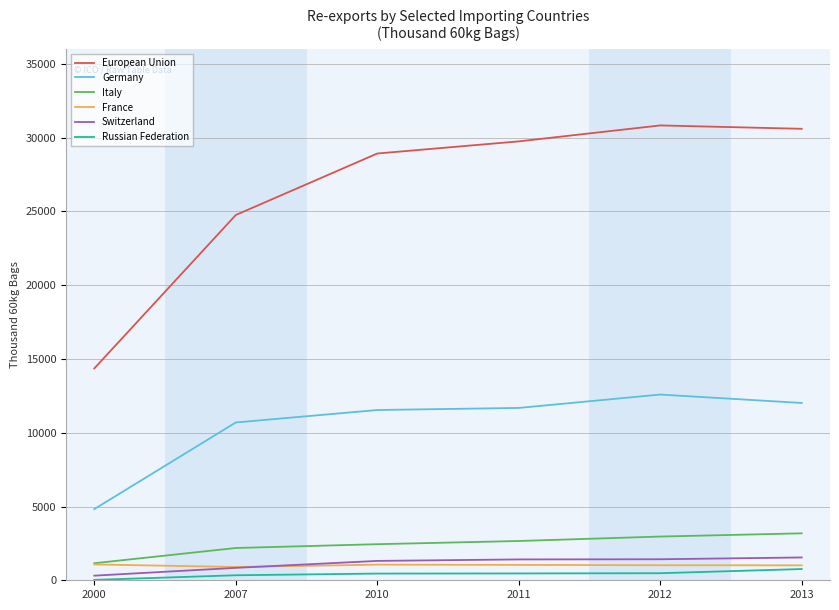

What is the difference between the Russian Federation values at 2007 and 2000?

313